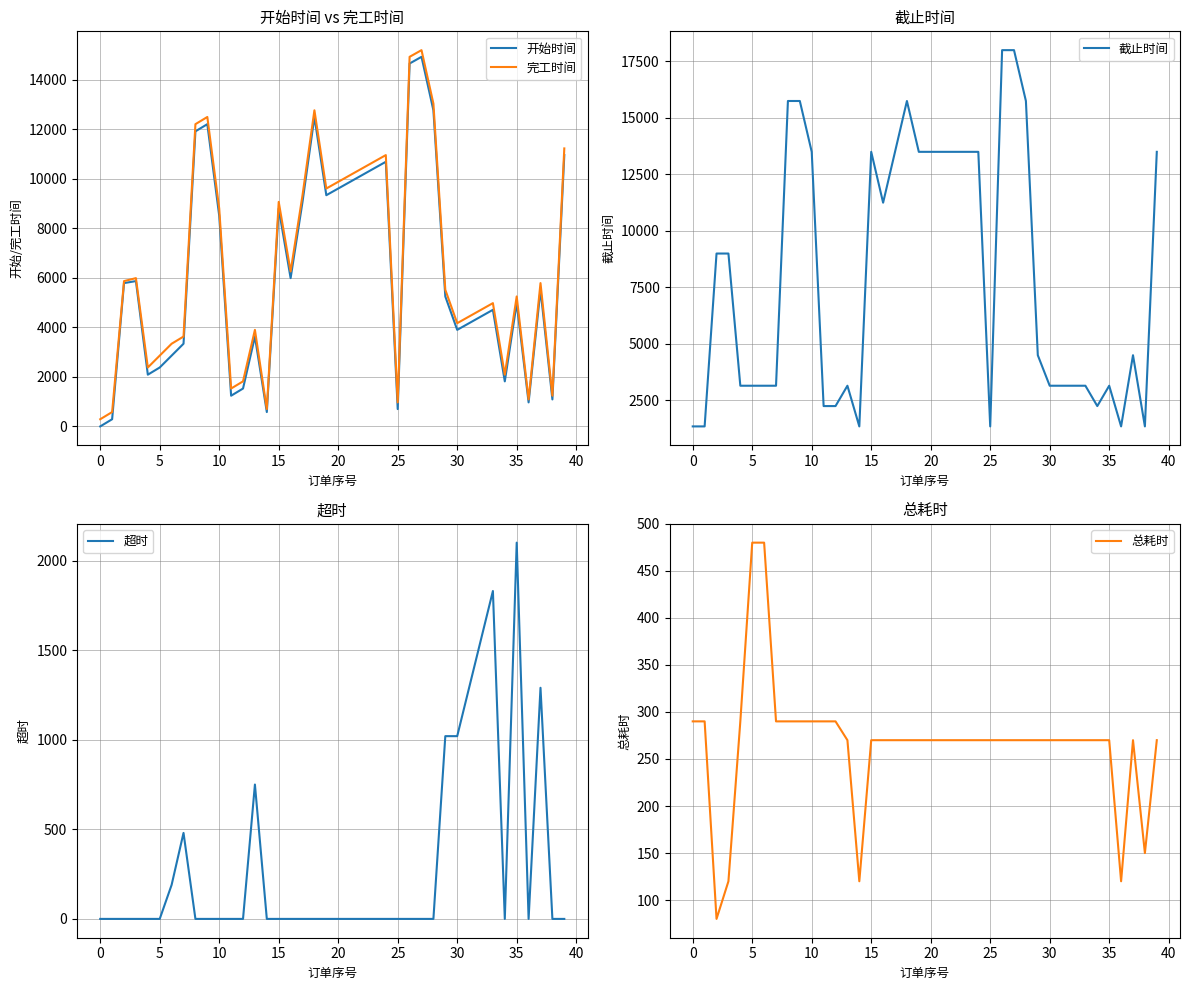

What is the sum of all 开始时间 values?

249560